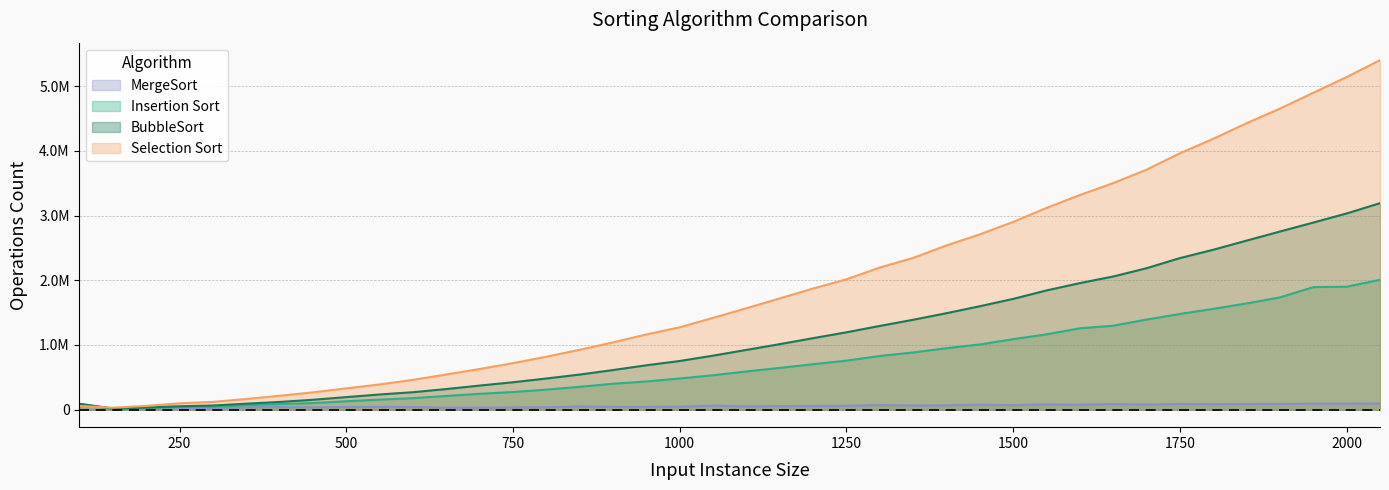

What is the maximum value for Selection Sort?

5402700